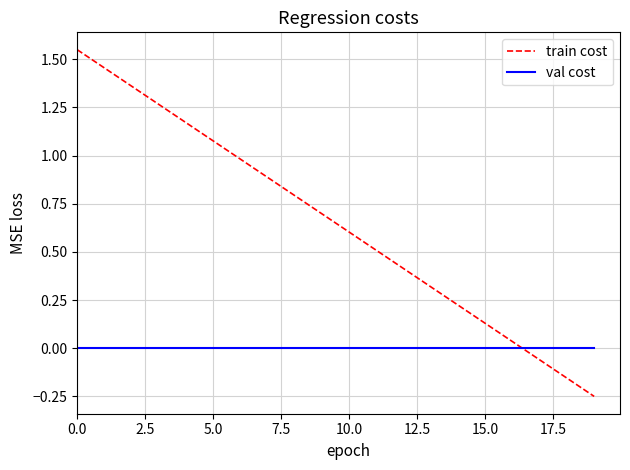

Which series ends up on top after the final intersection of val cost and train cost?

val cost